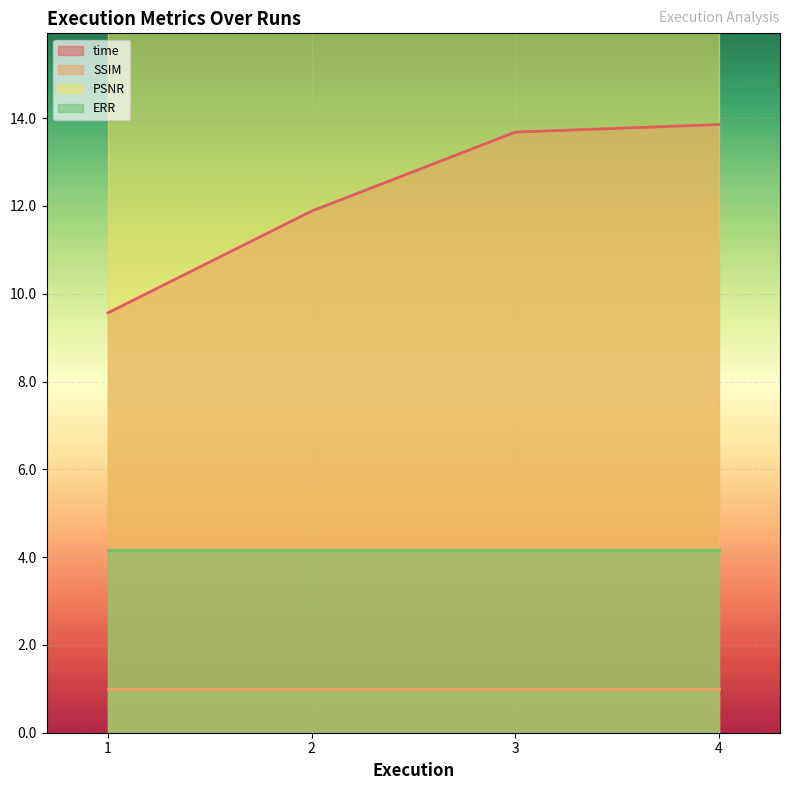

True or false: ERR has a value of 4.2 at 1.0.

True